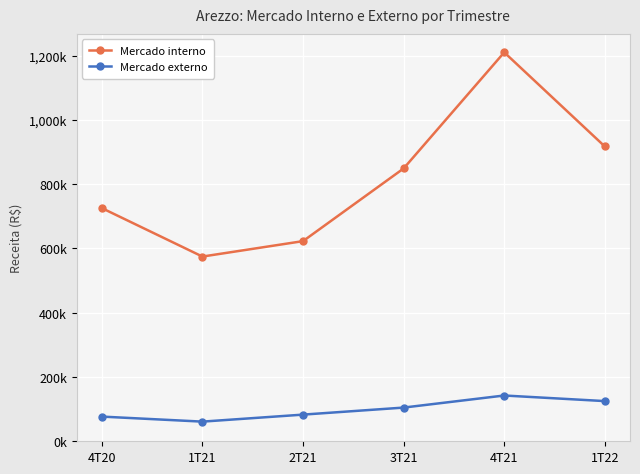

Which series changed the most between 4T21 and 1T22?

Mercado interno